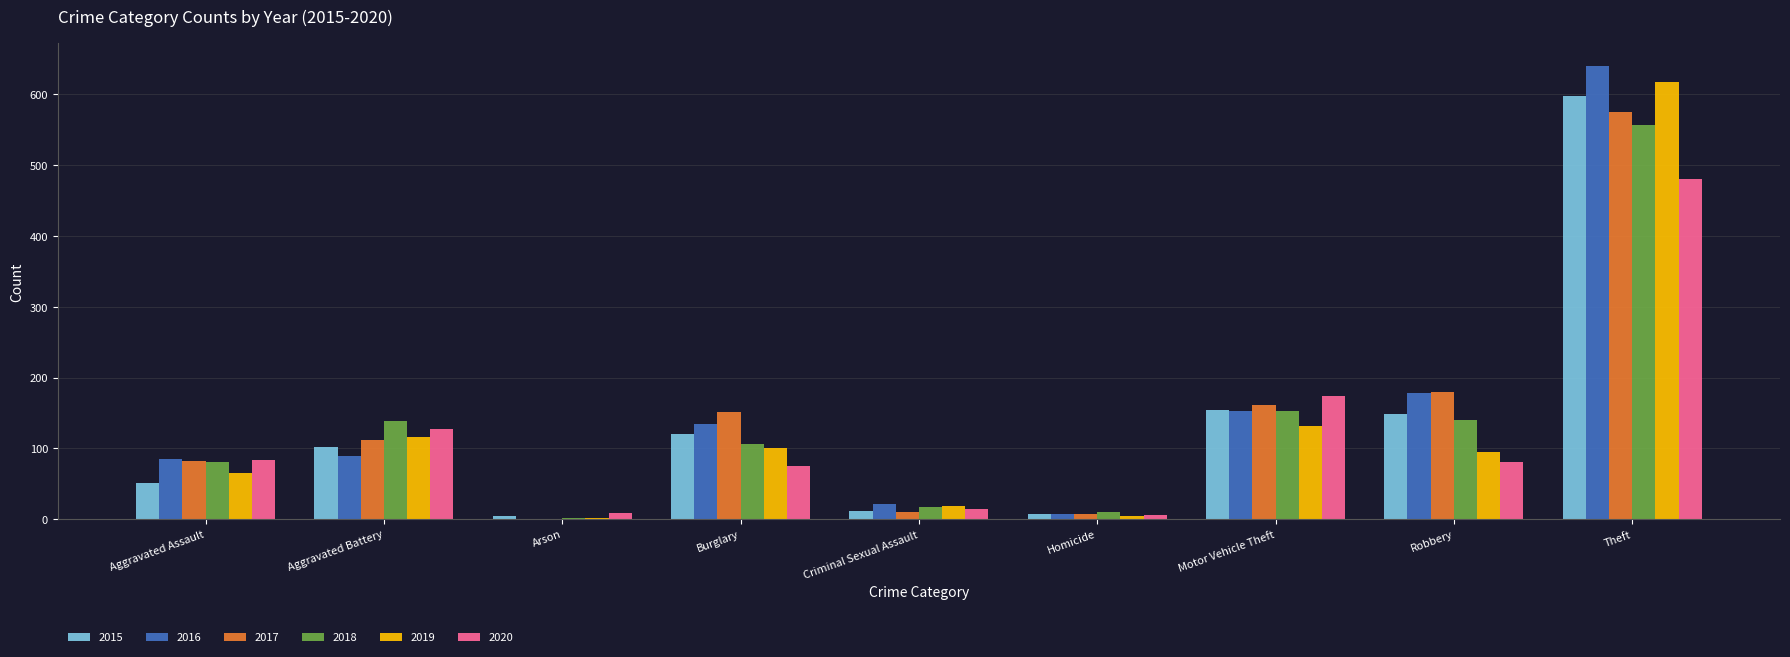

What is the maximum value shown in the chart?

640